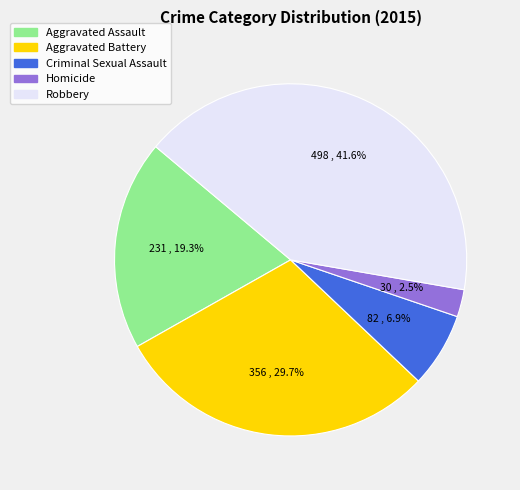

Approximately how many times larger is the value at Robbery compared to Aggravated Battery?

1.4